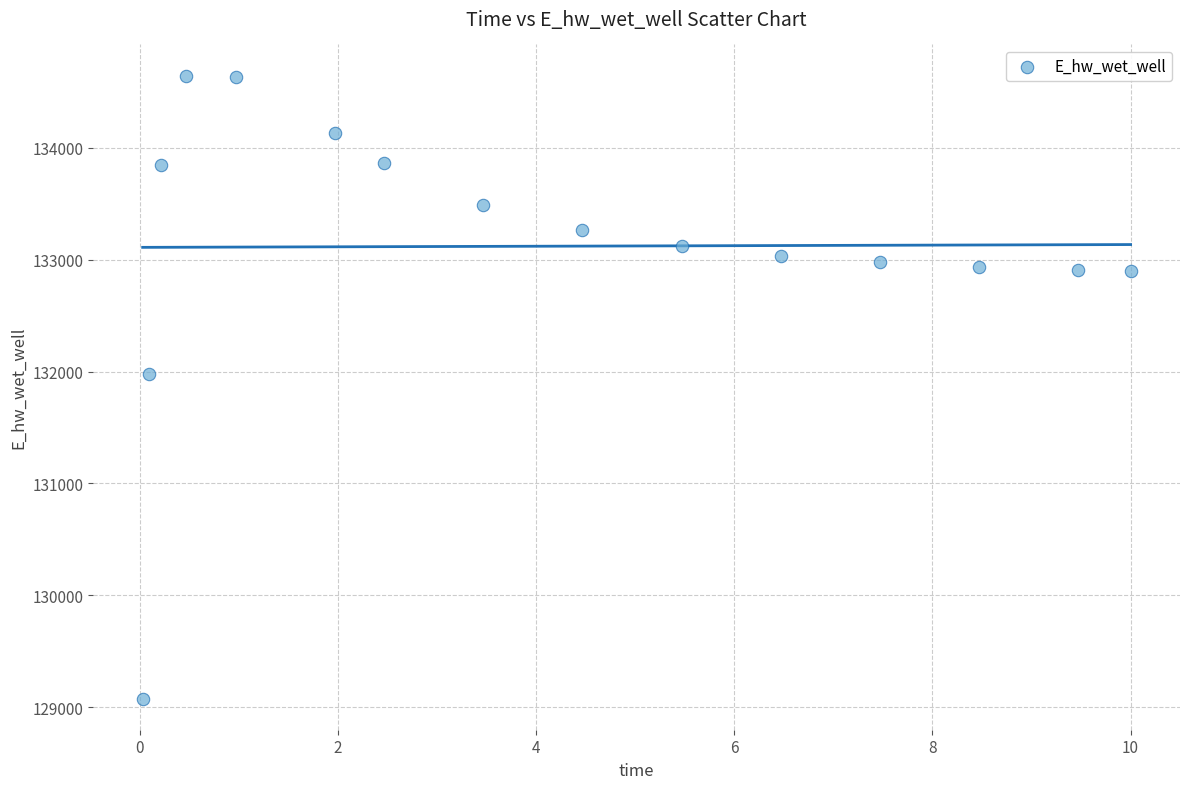

What Y value in the scatter plot is closest to 131861?

131982.6